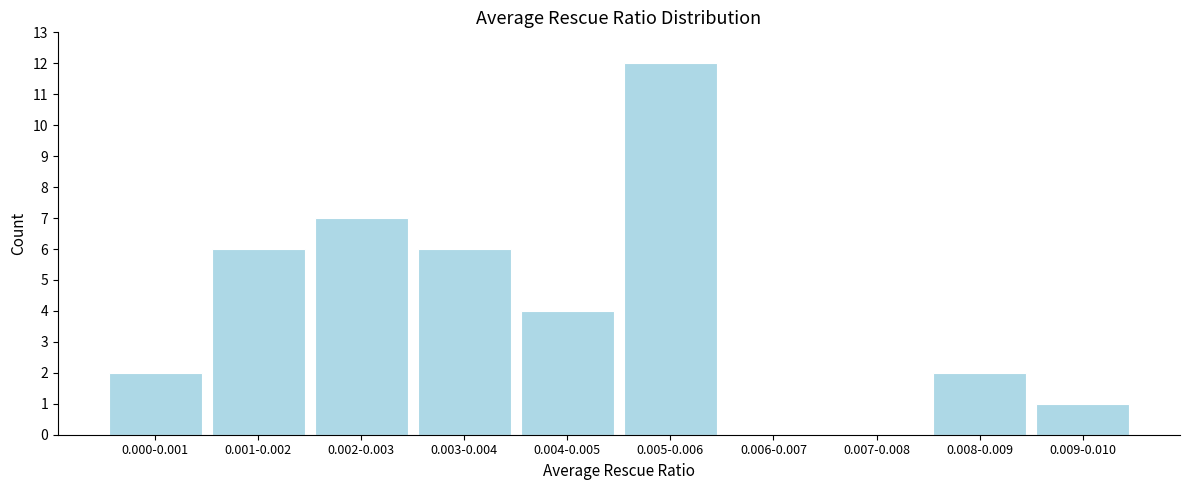

Reading left to right, extract all data points from this chart.

0.000-0.001=2	0.001-0.002=6	0.002-0.003=7	0.003-0.004=6	0.004-0.005=4	0.005-0.006=12	0.006-0.007=0	0.007-0.008=0	0.008-0.009=2	0.009-0.010=1